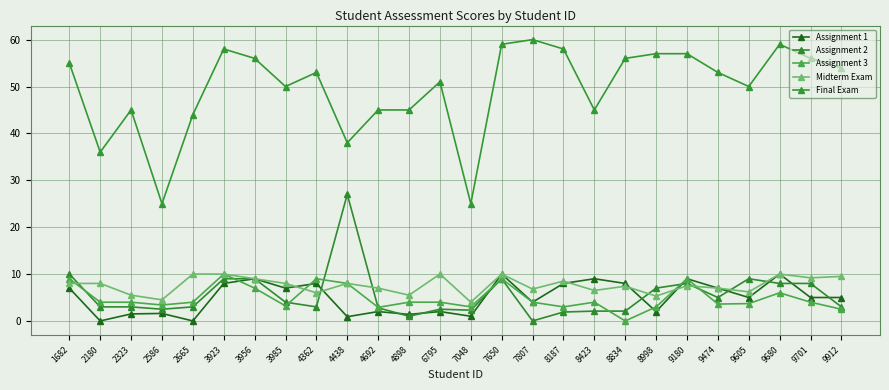

Rank the categories by Assignment 2 value from lowest to highest.

7807, 4898, 8187, 8423, 8834, 7048, 2586, 6795, 4692, 2180, 2323, 2665, 4362, 9912, 3985, 9474, 8998, 9180, 9680, 9701, 3923, 3956, 7650, 9605, 1682, 4438